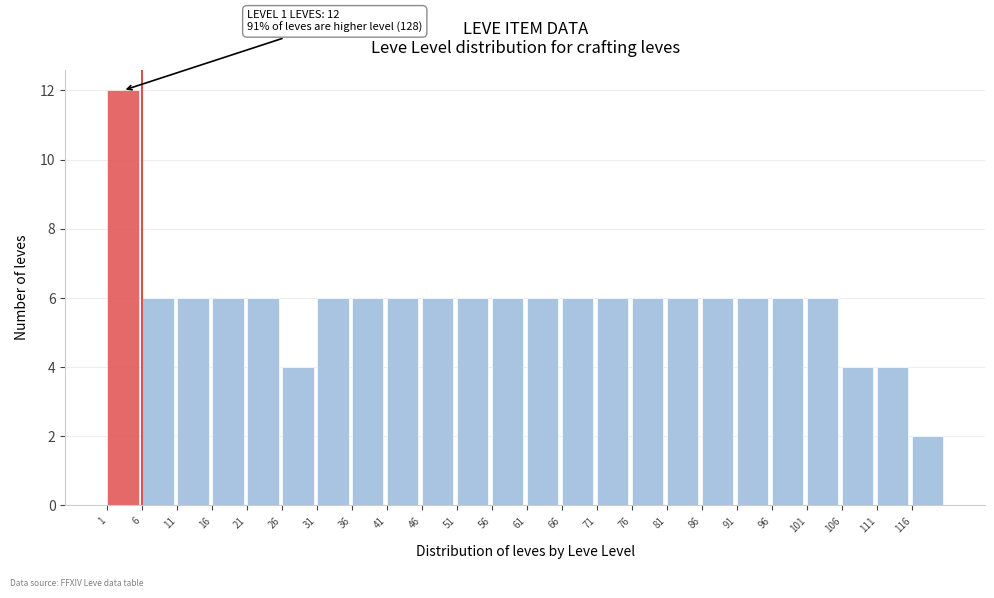

Over which range of the x-axis is the bar tallest?

1 to 6